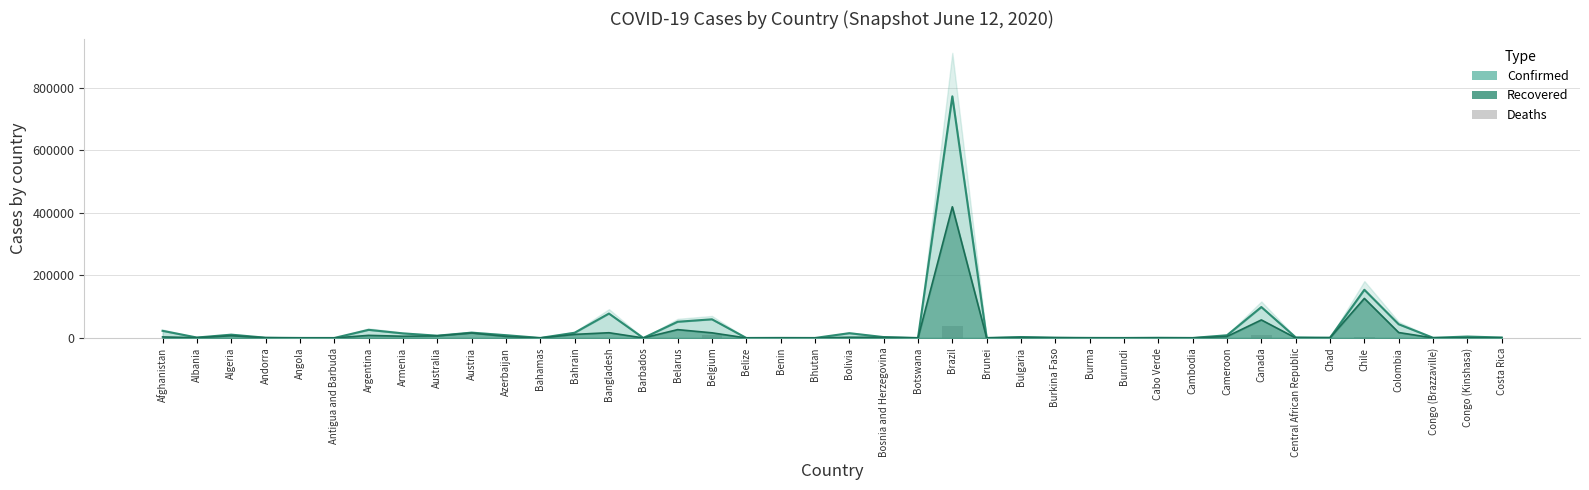

How many values exceed 72?

19